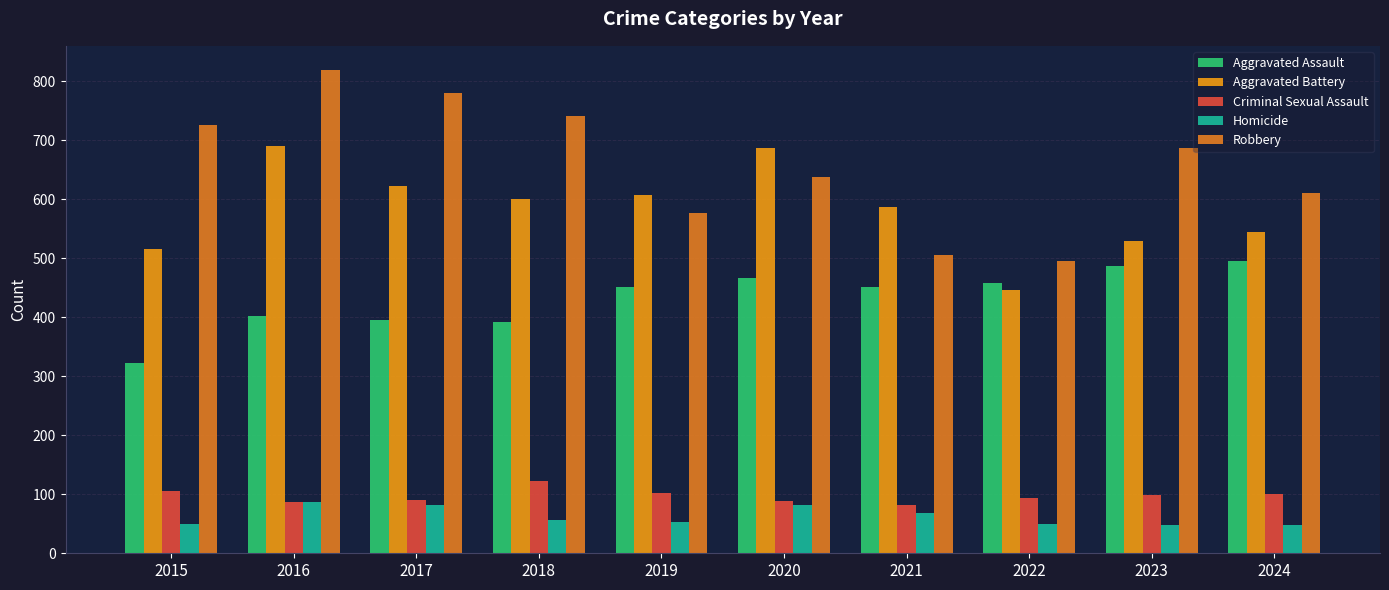

Rank the series at 2024 from lowest to highest value.

Homicide, Criminal Sexual Assault, Aggravated Assault, Aggravated Battery, Robbery